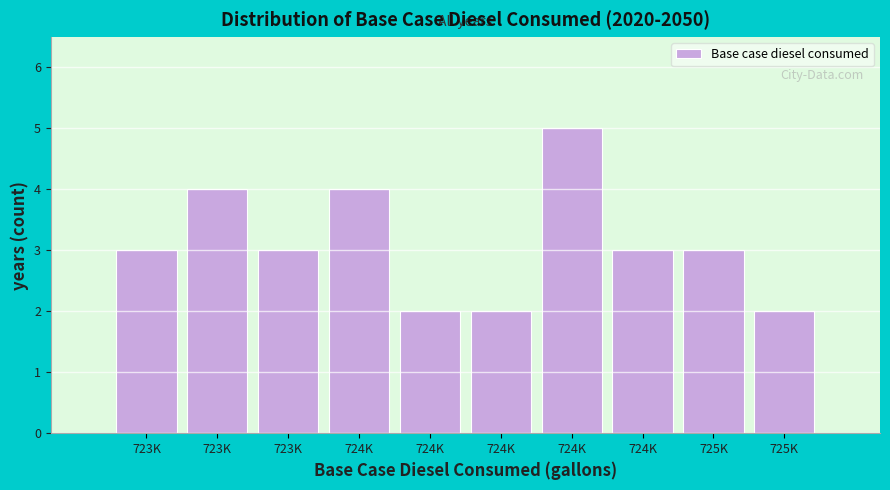

How many bars are there in total?

10